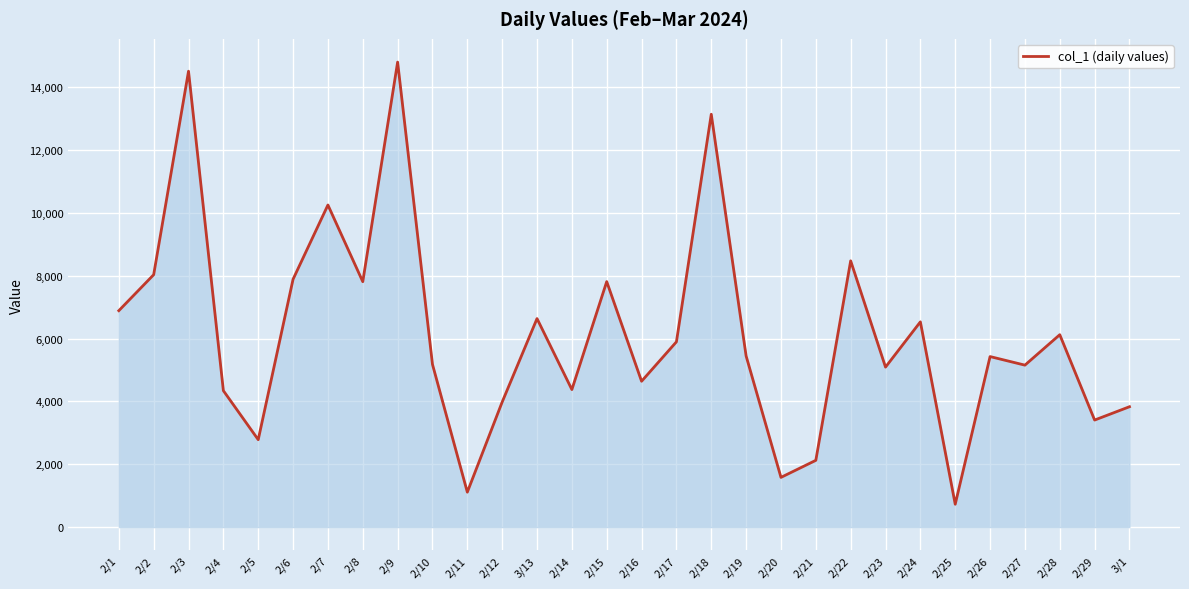

Does the chart display data point markers on the line(s)?

No